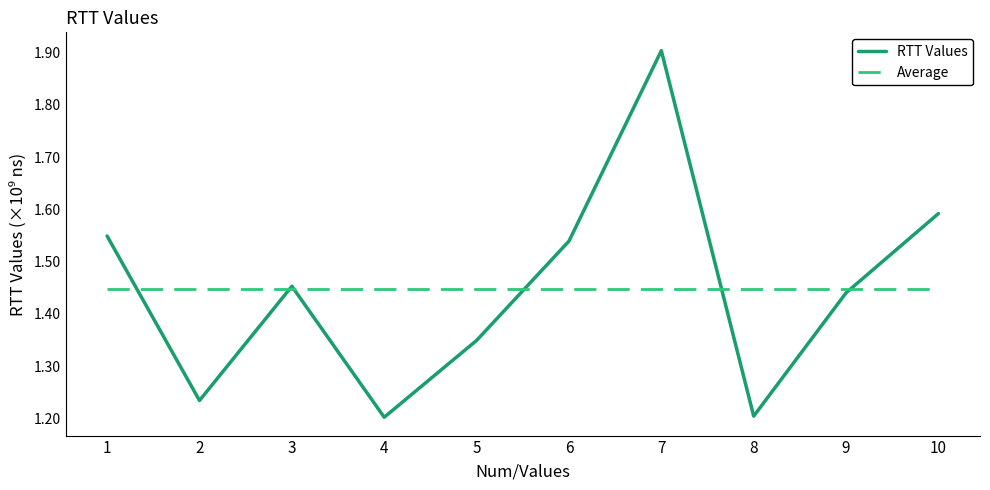

True or false: RTT Values has a value of 1452778759.0 at 3.

True